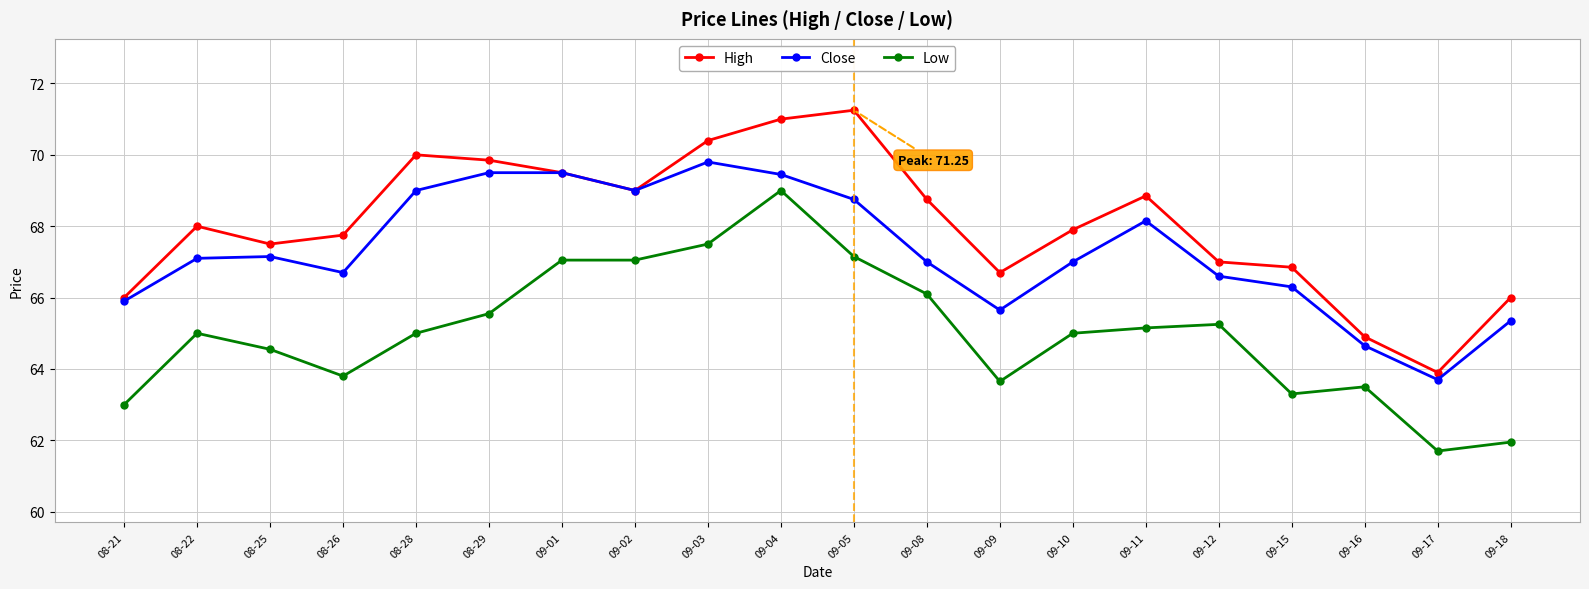

What is the label of the 3rd point from the left?

08-25